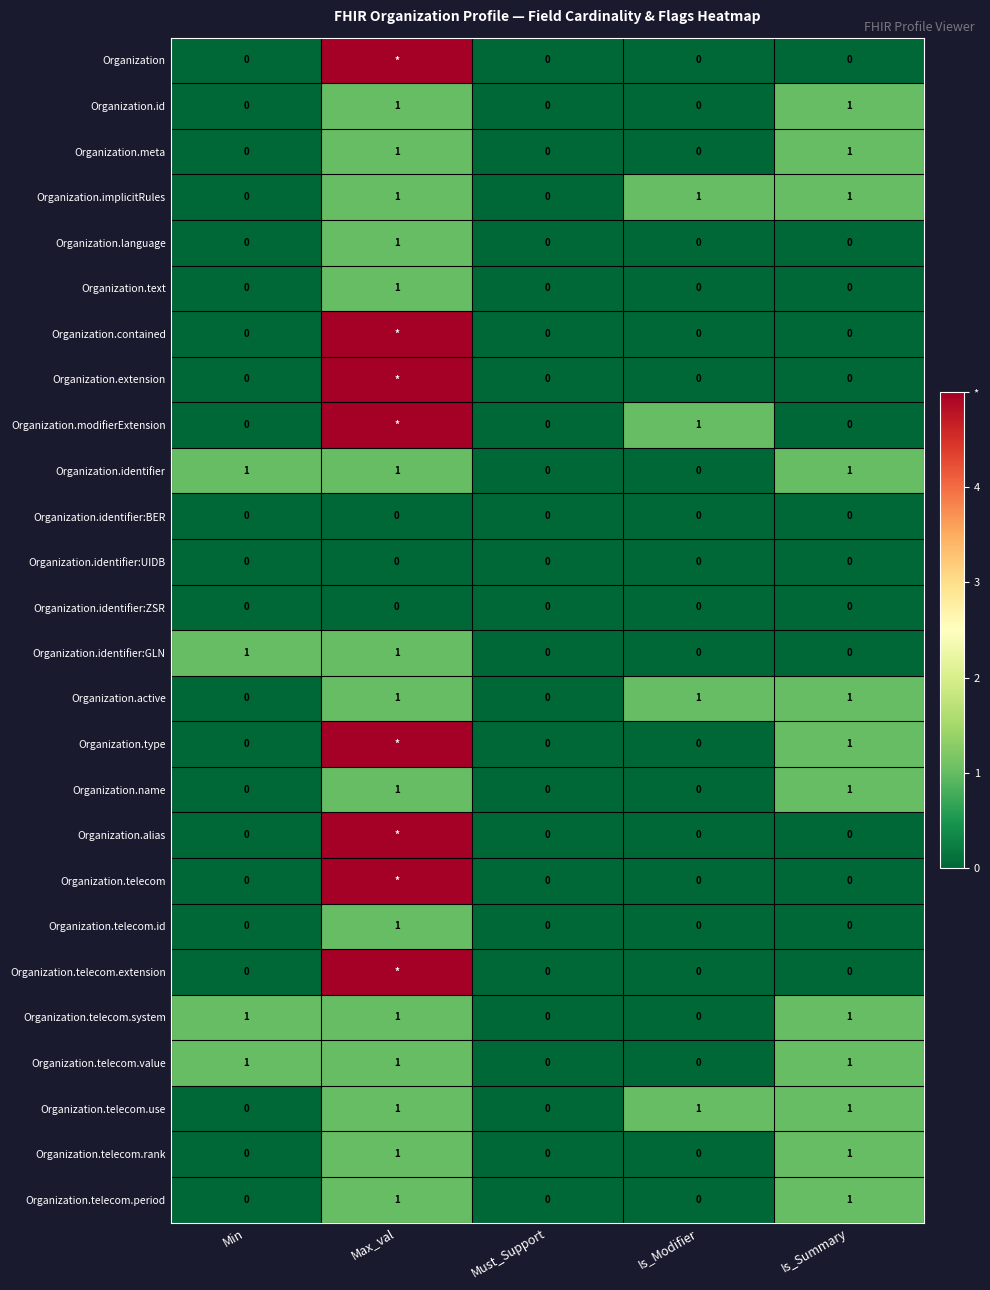

What is the total value across all series at Min?

4